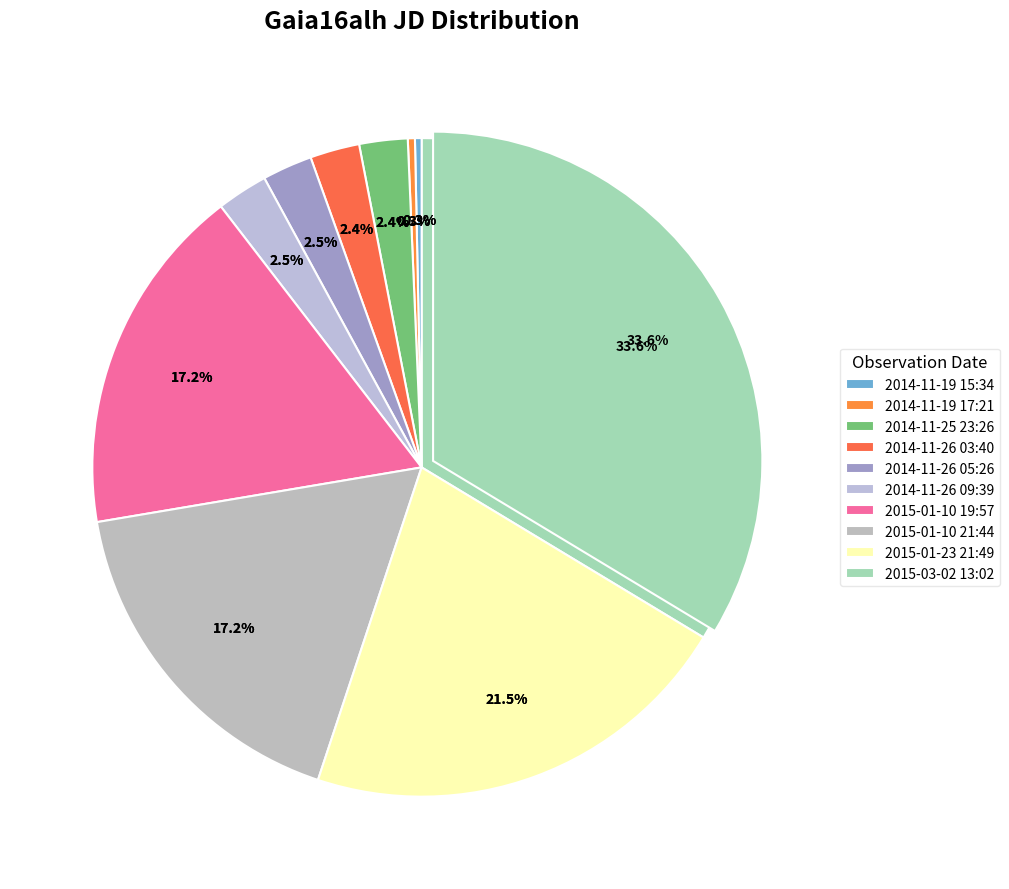

Which slice is the largest?

2015-03-02 13:02